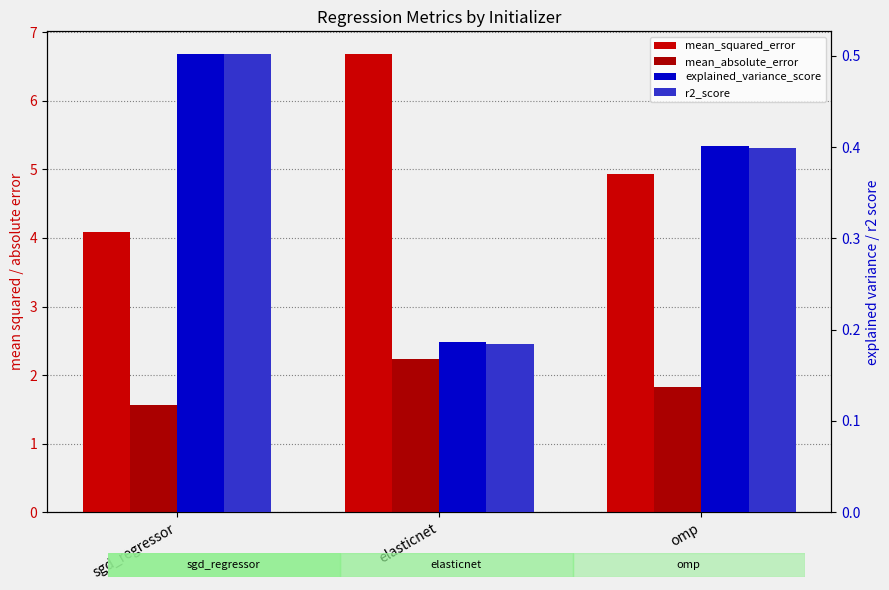

What are all the series names shown in the legend?

mean_squared_error, mean_absolute_error, explained_variance_score, r2_score